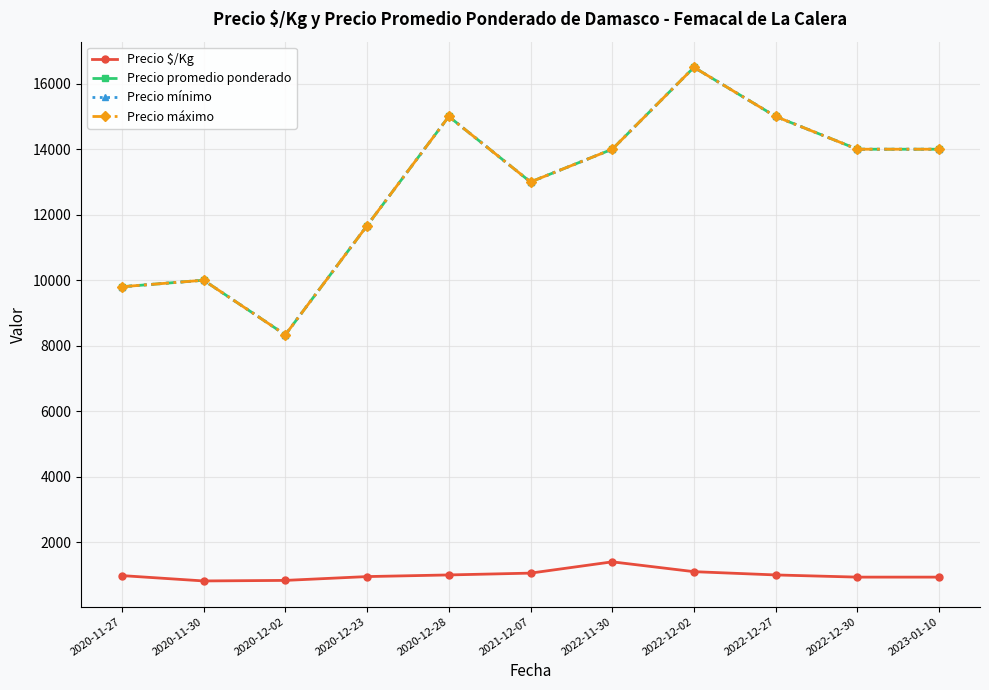

What is the label of the 9th point from the left?

2022-12-27